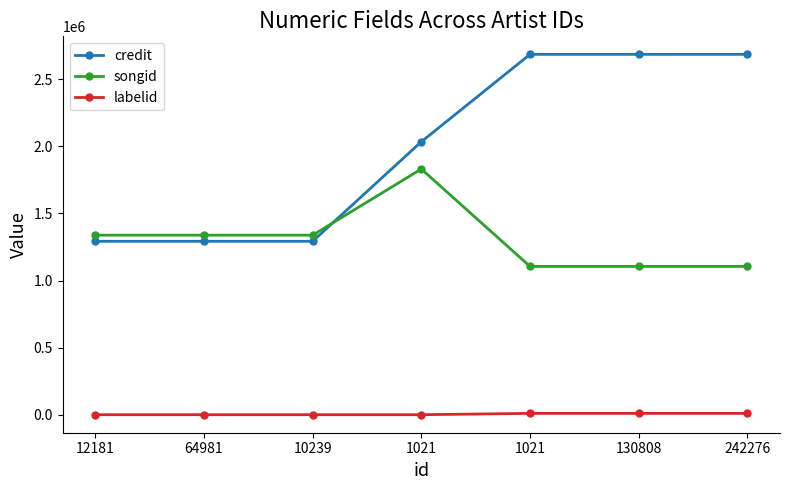

What is the sum of the credit values at 1021 and 242276?

4718380